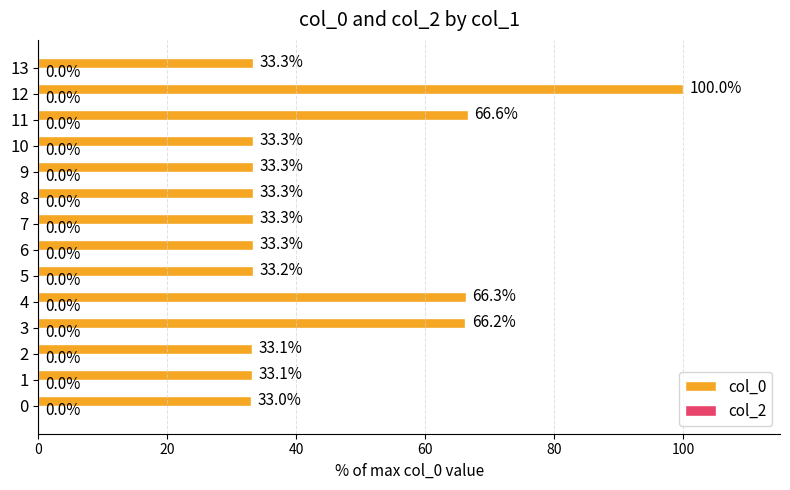

Reading bottom to top, transcribe all the data shown in this chart.

0=33.0	1=33.1	2=33.1	3=66.2	4=66.3	5=33.2	6=33.3	7=33.3	8=33.3	9=33.3	10=33.3	11=66.6	12=100.0	13=33.3